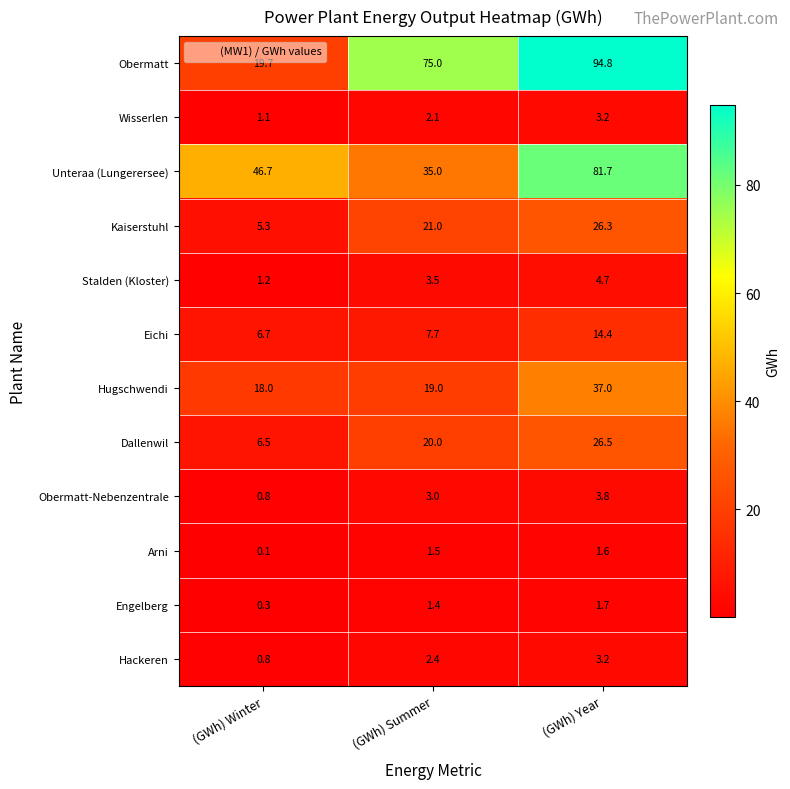

Which series has the largest total across all categories?

Obermatt